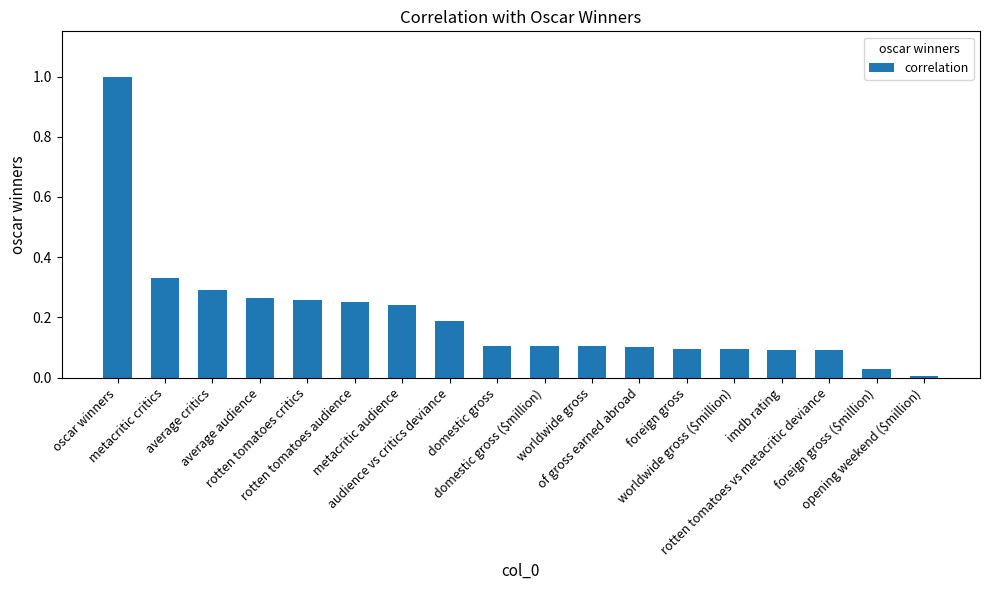

Between opening weekend ($million) and of gross earned abroad, which is larger?

of gross earned abroad